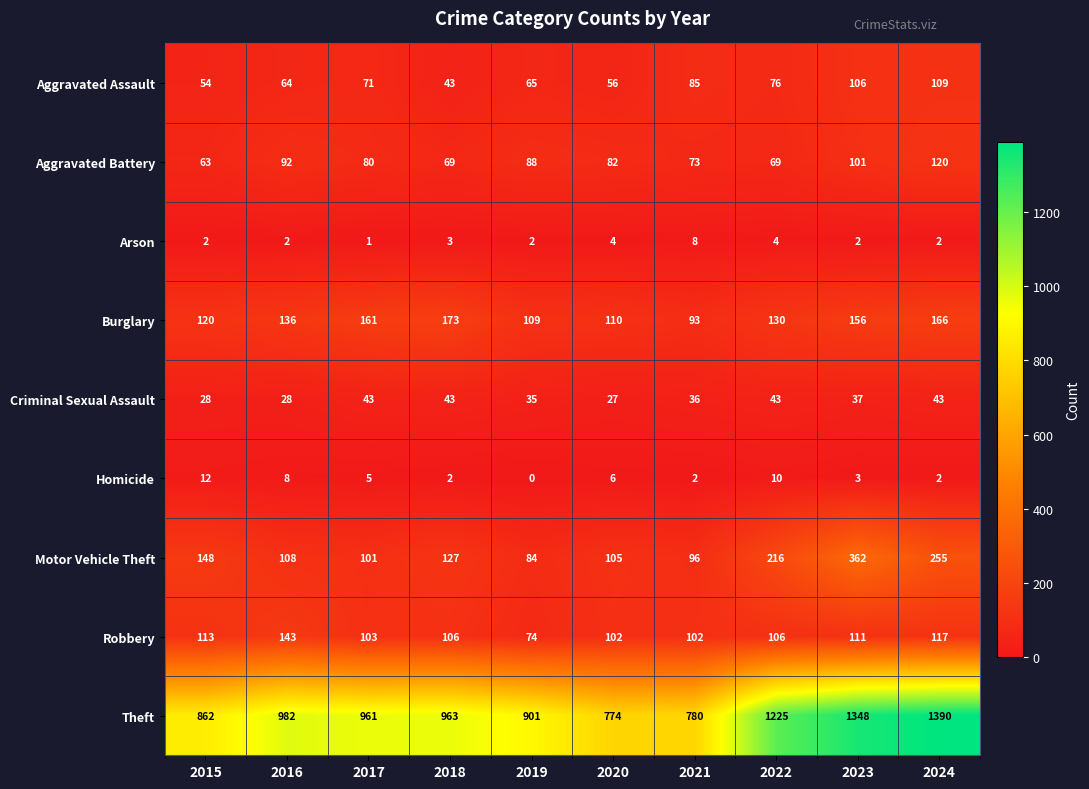

What value does the Aggravated Battery series have at 2015?

63